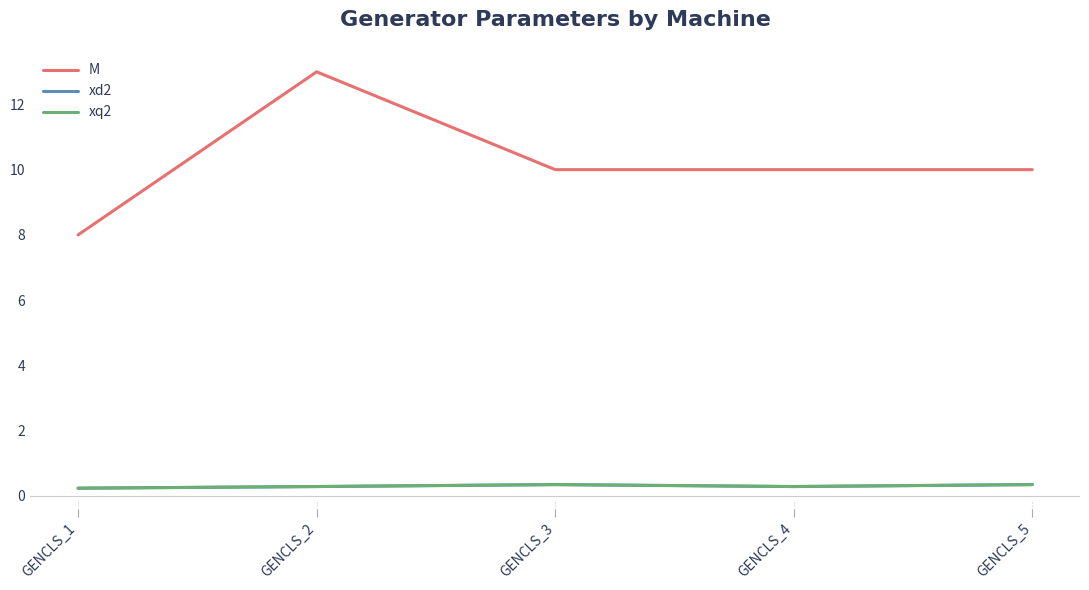

Reading left to right, list all the values displayed in this chart.

M: 8.0	13.0	10.0	10.0	10.0
xd2: 0.2	0.3	0.3	0.3	0.3
xq2: 0.2	0.3	0.3	0.3	0.3